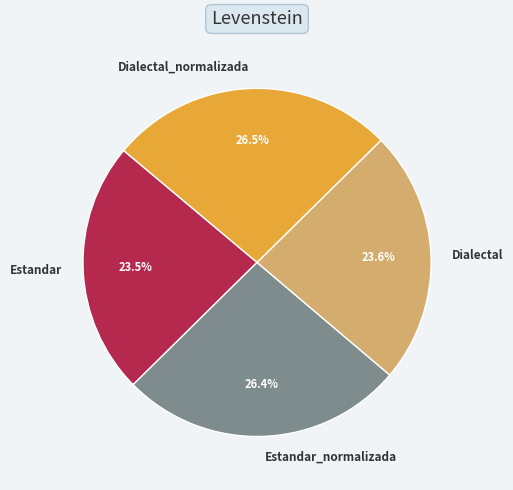

Between Dialectal and Dialectal_normalizada, which is larger?

Dialectal_normalizada